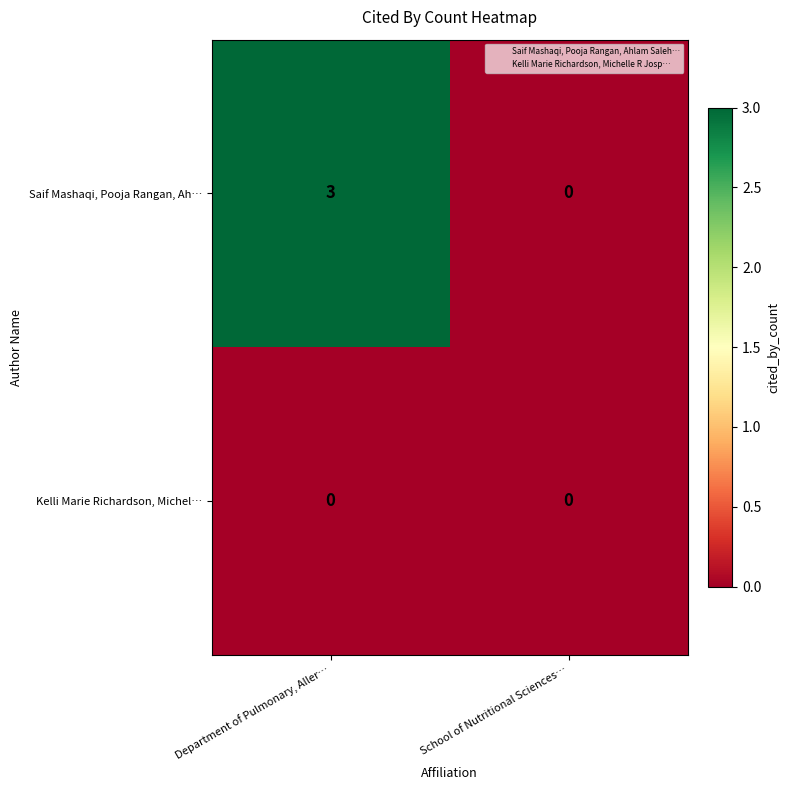

Which series has the largest total across all categories?

Saif Mashaqi, Pooja Rangan, Ah…